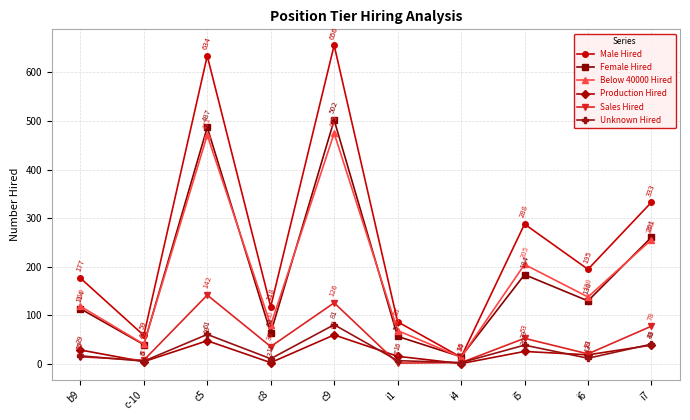

What is the maximum value for Male Hired?

656